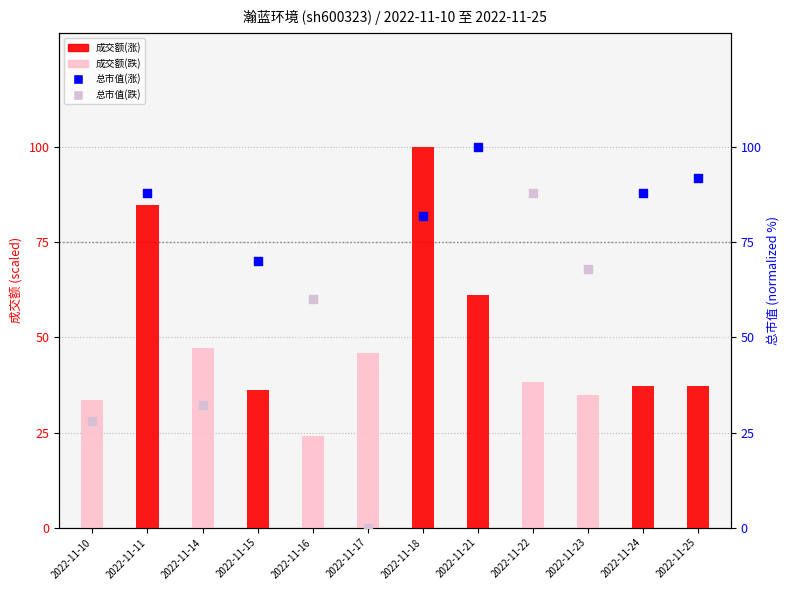

Is the value of 成交额(涨) at 2022-11-10 greater than the value of 成交额(跌) at 2022-11-16?

Yes